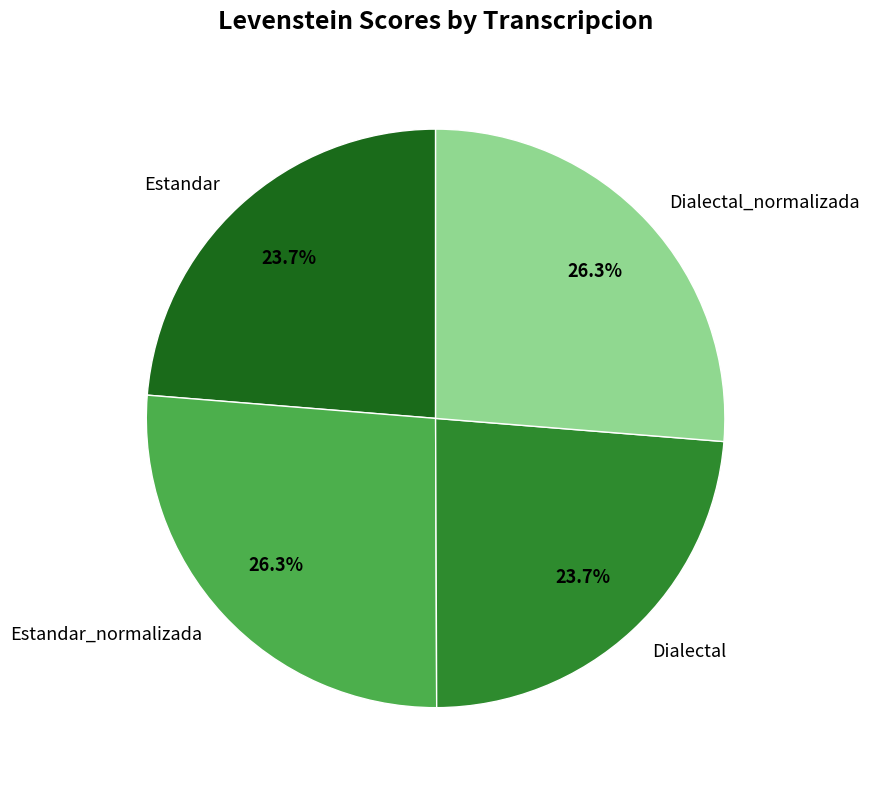

Is there any slice that represents more than half of the pie?

No